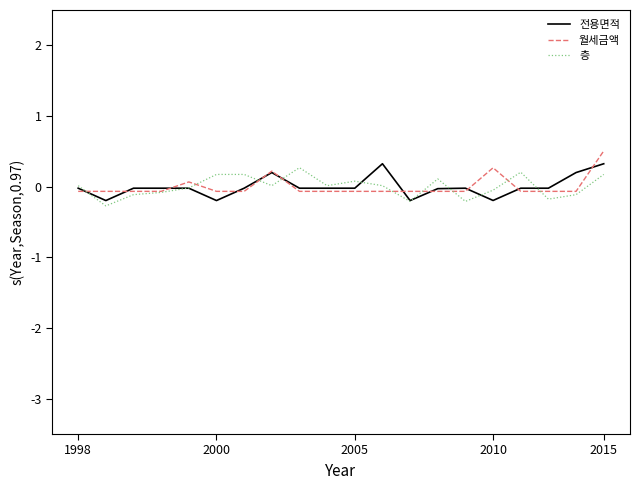

What is the greatest value displayed?

0.5